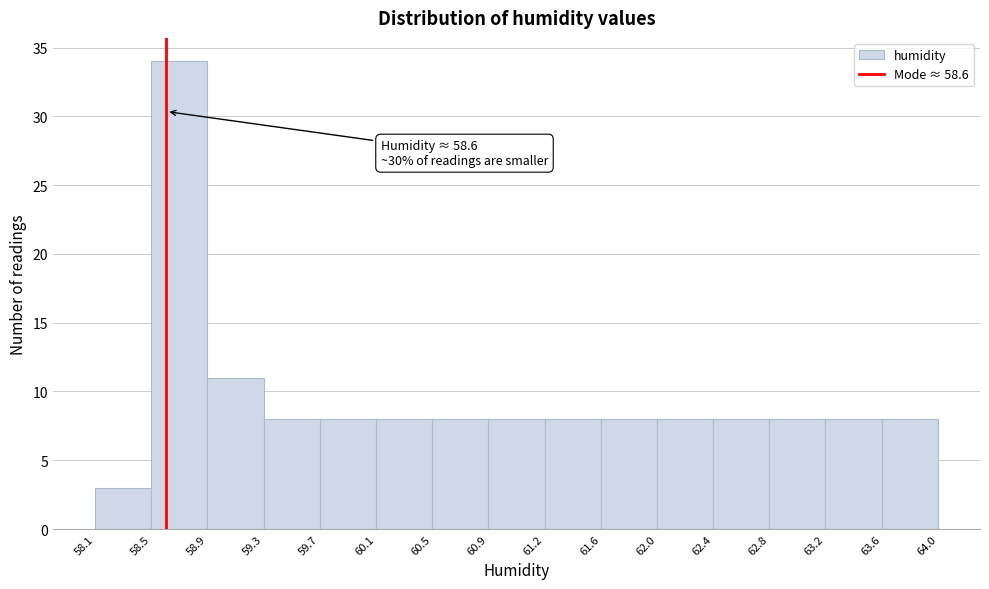

Over which range of the x-axis is the bar tallest?

58.5 to 58.9